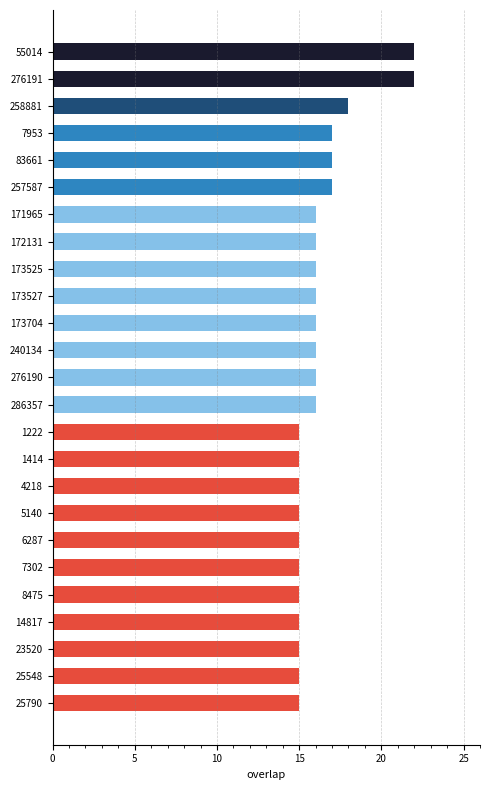

What is the average value?

16